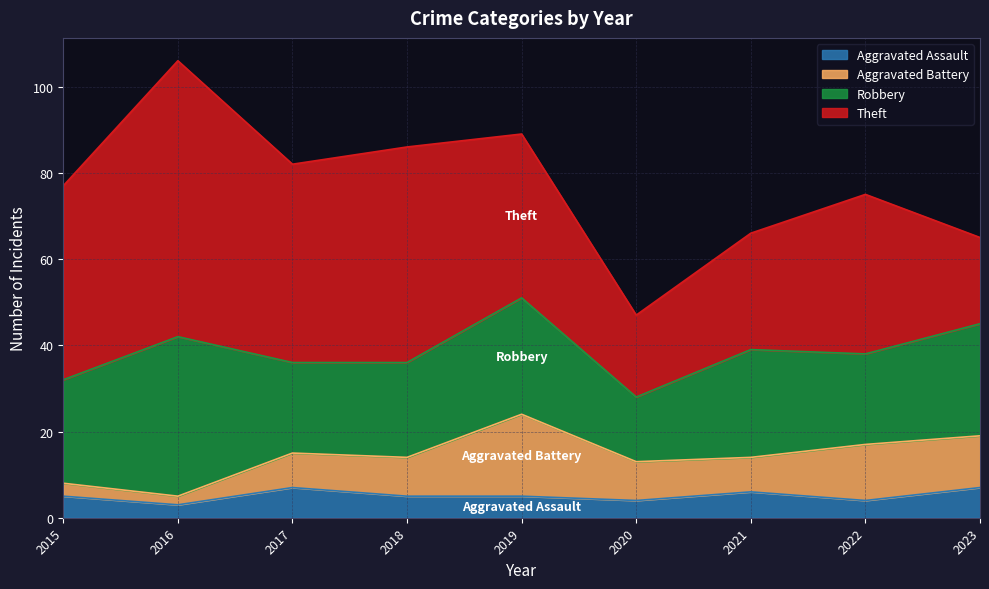

Is the value of Theft at 2019 greater than the value of Robbery at 2023?

Yes